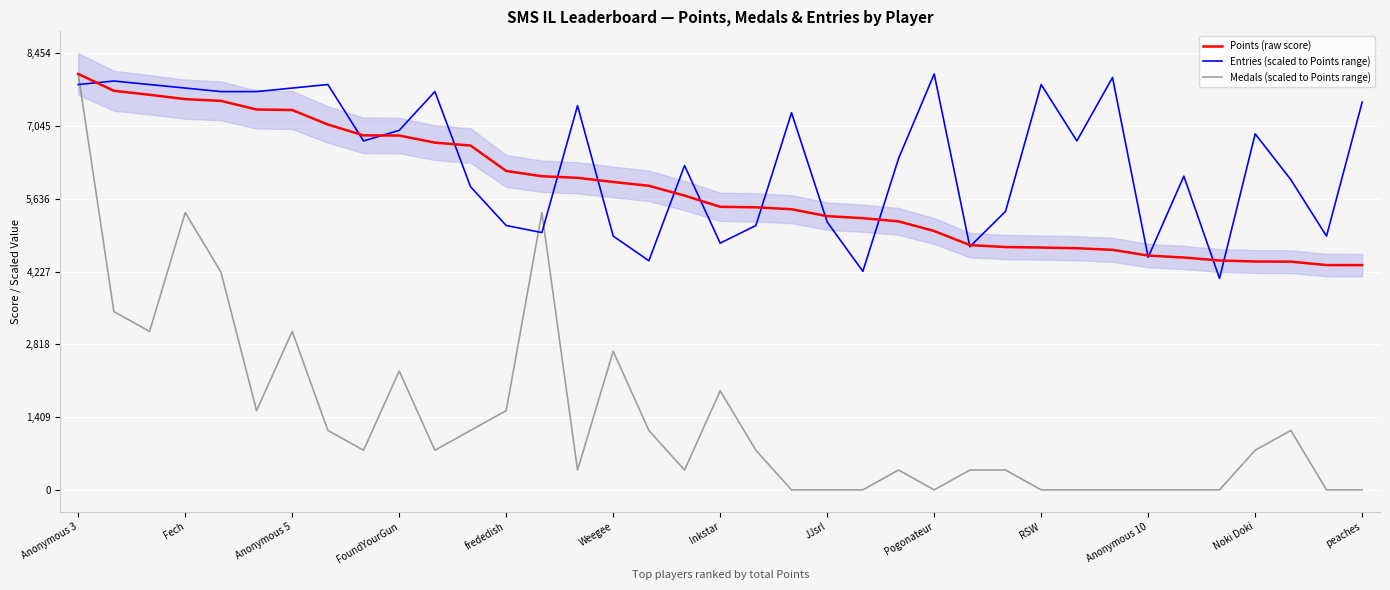

At which category does Medals (scaled to Points range) reach its first local peak?

Fech